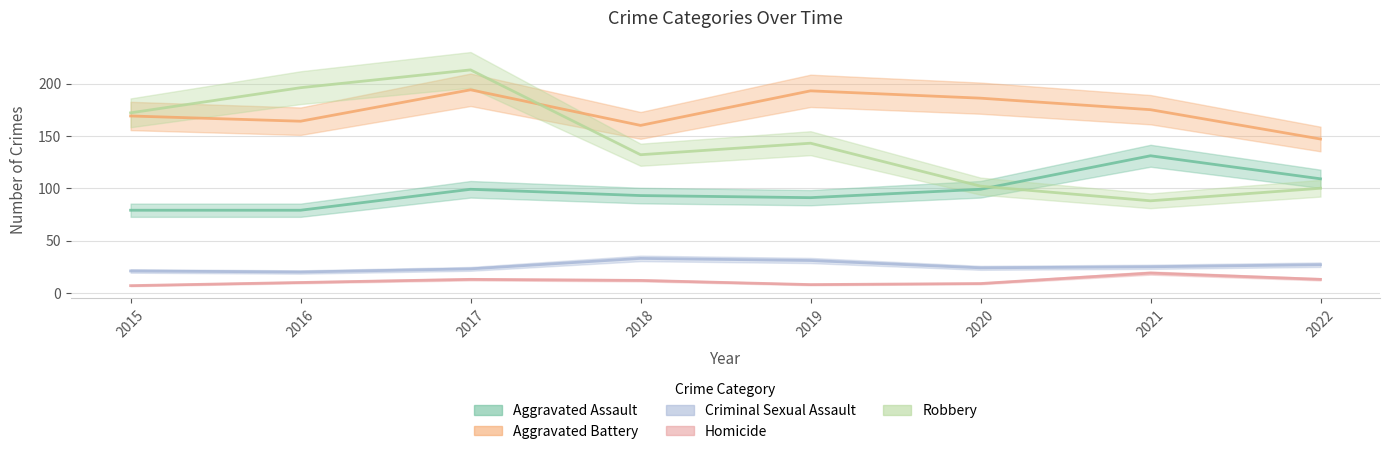

What is the value of the Homicide point at the 6th from the left?

9